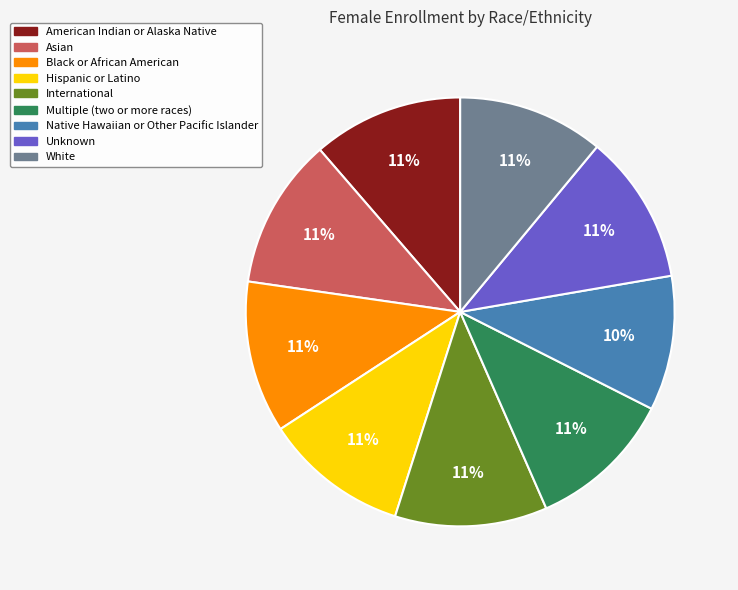

Does any single category account for the majority?

No